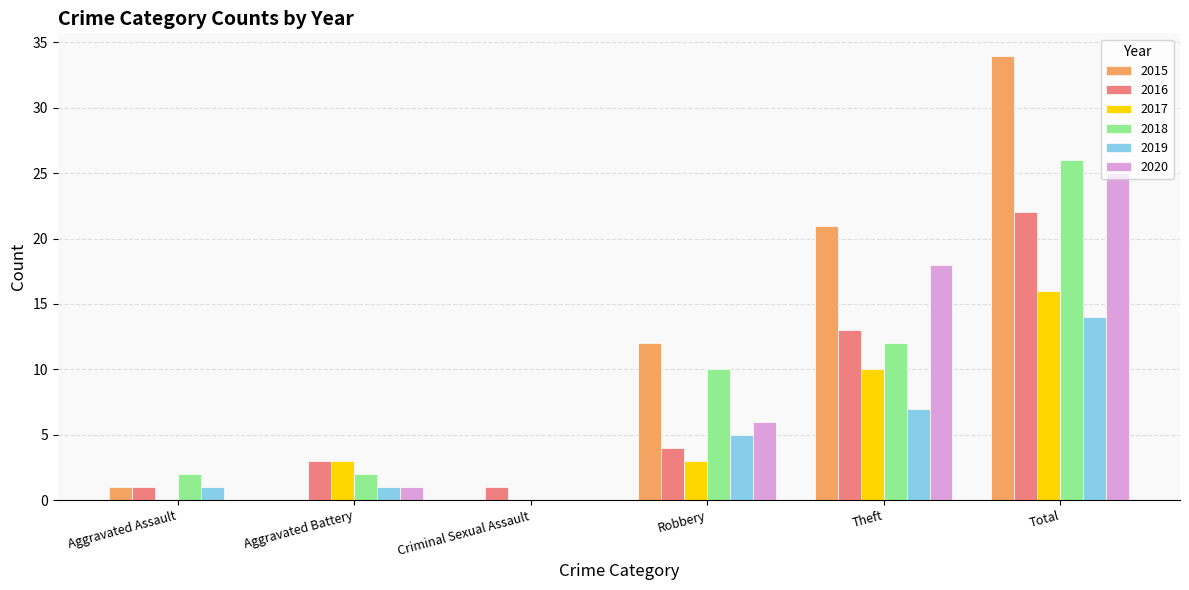

What is the sum of the 2020 values at Robbery and Total?

31